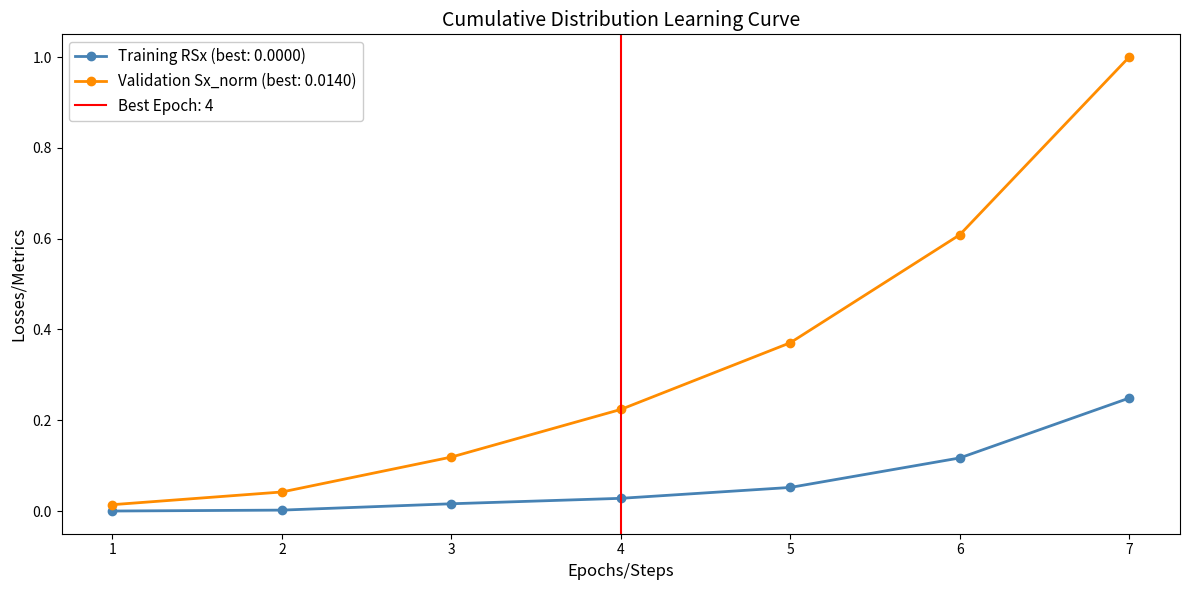

At which category is the sum across all series the highest?

7